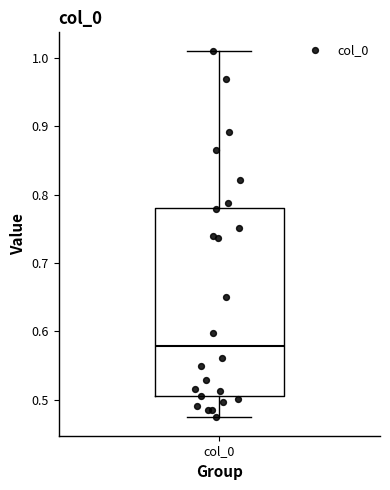

Read this box plot against the y-axis: the position of the median line, the range covered by the box, and the ends of both whiskers. The values are not printed on the chart, so give them approximately, as read against the axis.

median 0.58, box 0.50 to 0.78, whiskers 0.47 to 1.01